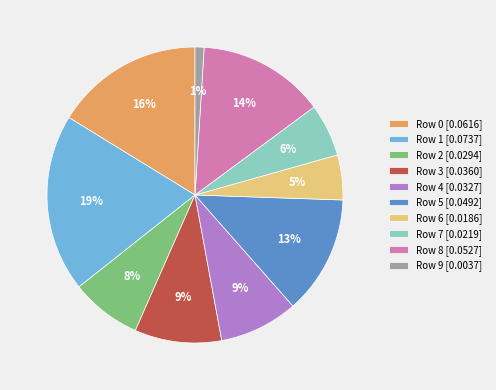

Between Row 3 [0.0360] and Row 5 [0.0492], which is larger?

Row 5 [0.0492]